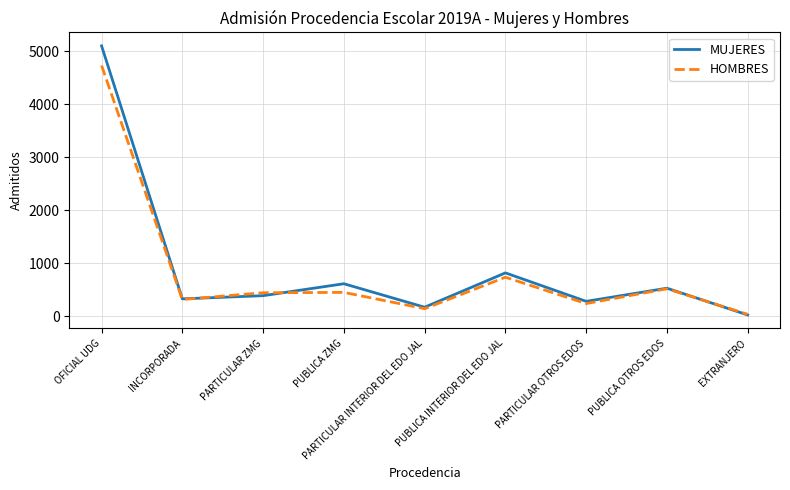

Between OFICIAL UDG and INCORPORADA, which series saw the biggest shift?

MUJERES